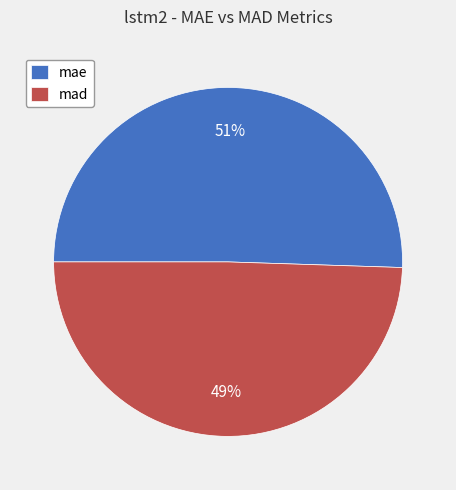

The mad slice represents 64% of the pie. True or false?

False